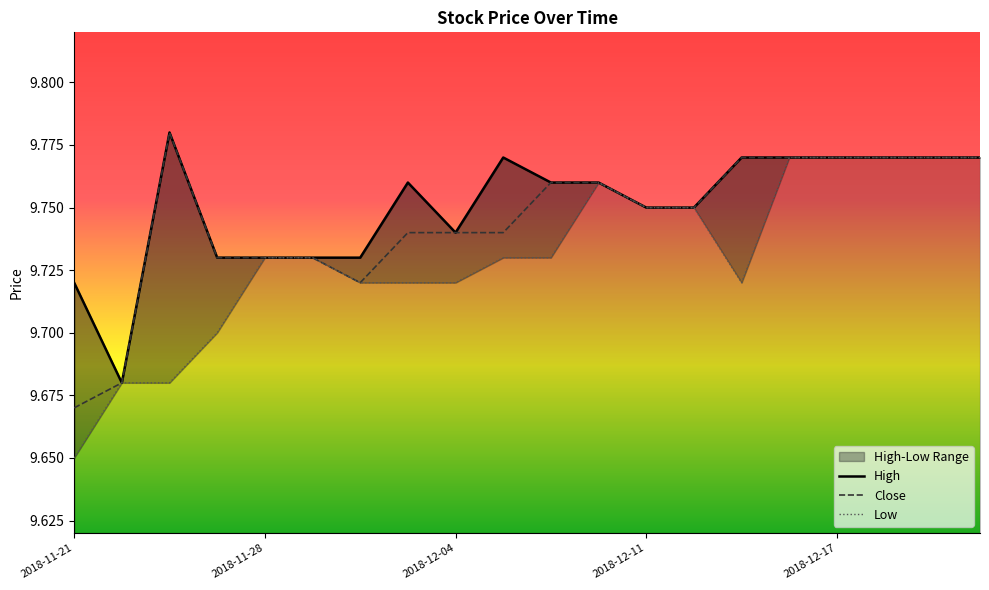

What is the difference between the Low values at 2018-11-21 and 2018-12-04?

0.1